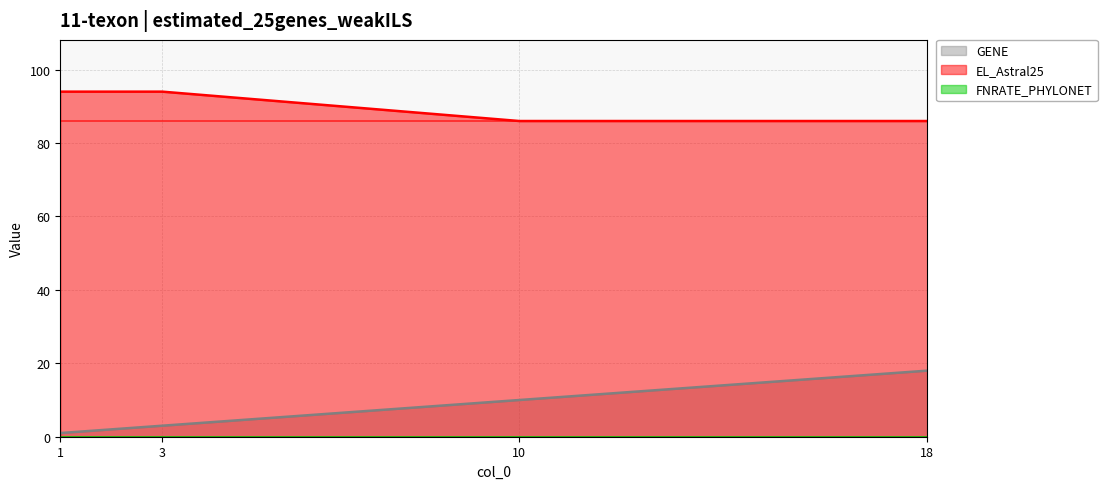

What is the difference between the EL_Astral25 values at 10 and 3?

8